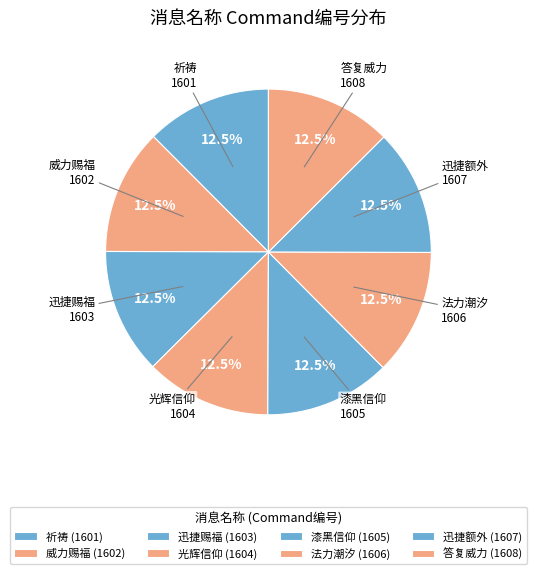

What is the ratio of the value at 威力赐福 to the value at 光辉信仰?

1.0